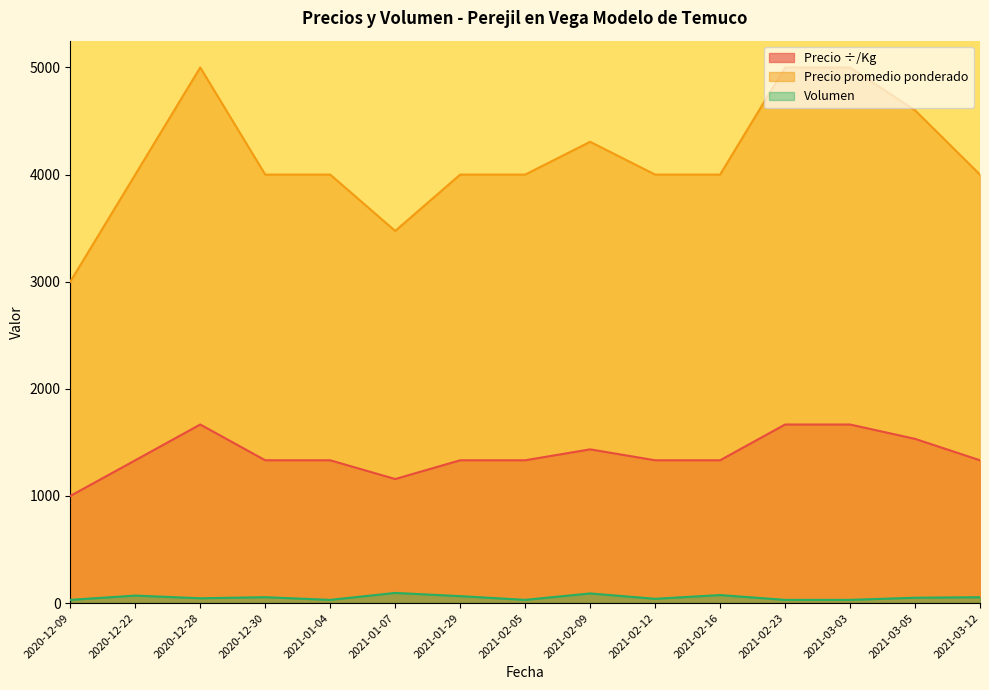

What are all the series names shown in the legend?

Precio ÷/Kg, Precio promedio ponderado, Volumen